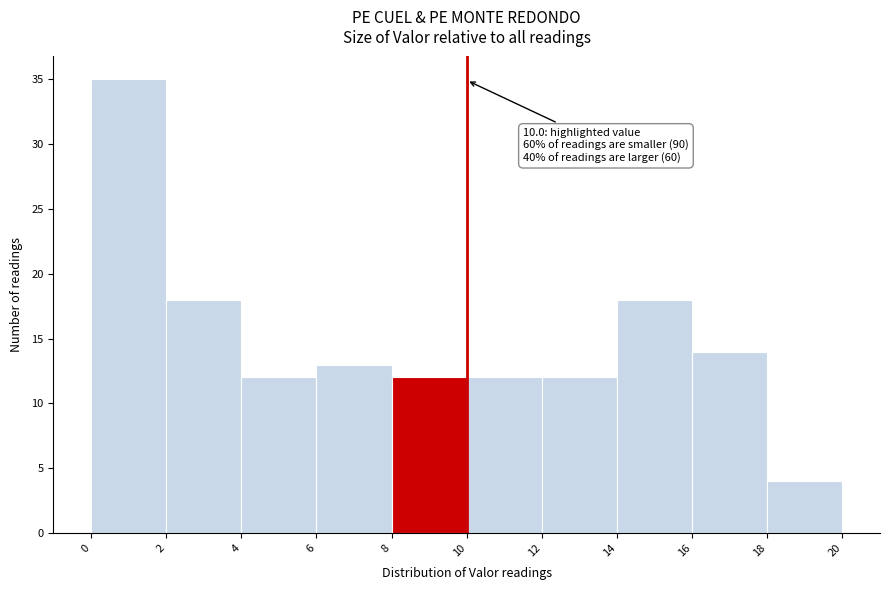

Which range on the x-axis has the tallest bar?

0 to 2